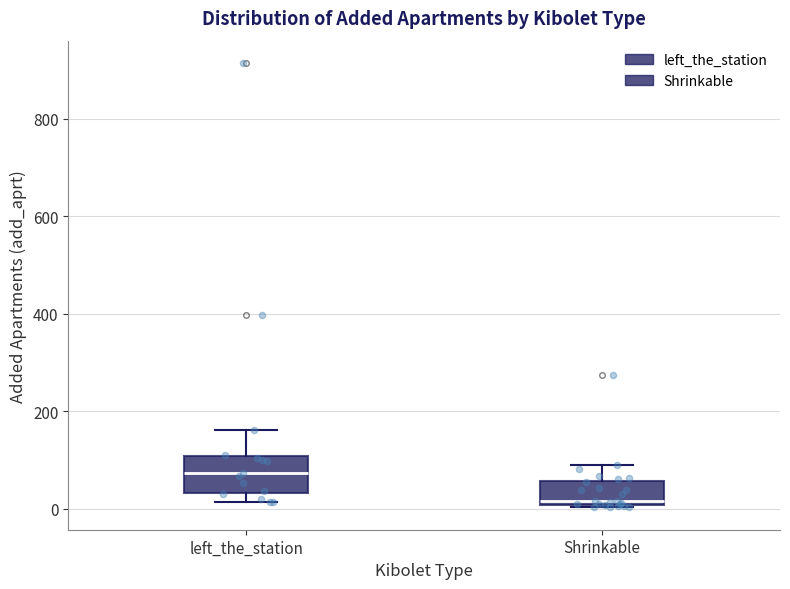

Reading left to right, transcribe this box plot: for each box, give where its median line is, the range the box spans, and where its two whiskers end, as read against the y-axis. The values are not printed on the chart, so give them approximately, as read against the axis.

left_the_station: median 80, box 40 to 100, whiskers 20 to 160
Shrinkable: median 20, box 0 to 60, whiskers 0 (just below the box's lower edge) to 100